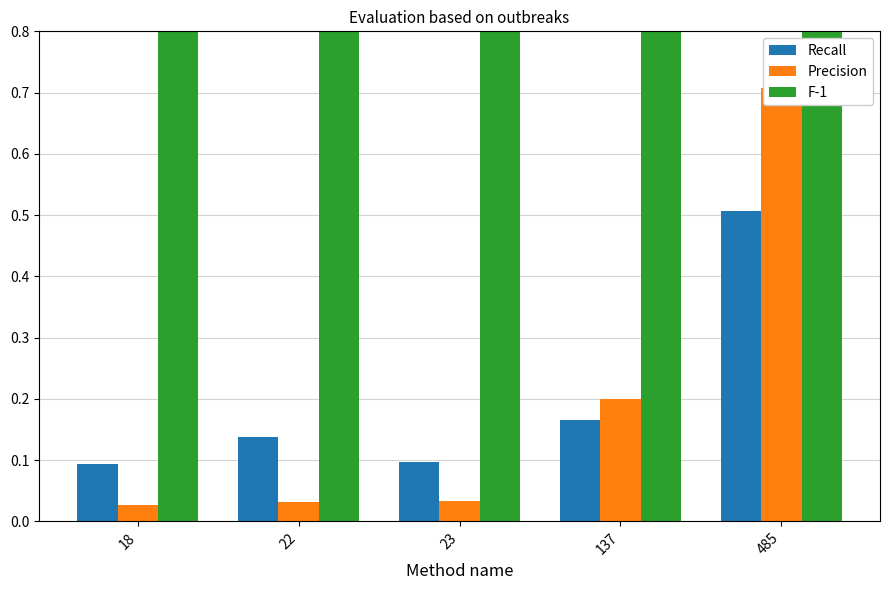

What is the difference between the second highest and second lowest values in the Precision series?

0.2